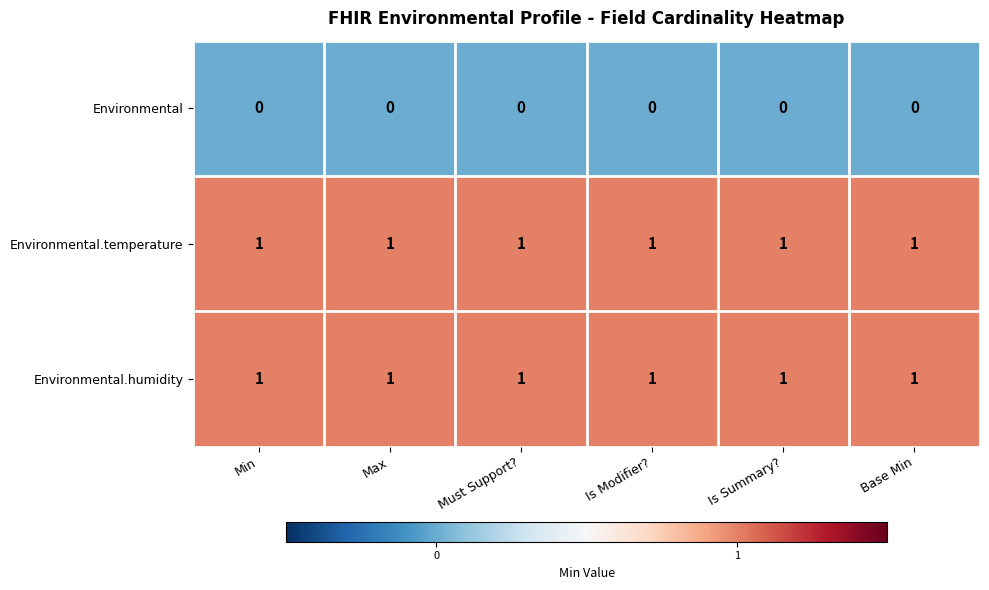

Is the value of Environmental.humidity at Must Support? greater than the value of Environmental at Is Modifier??

Yes